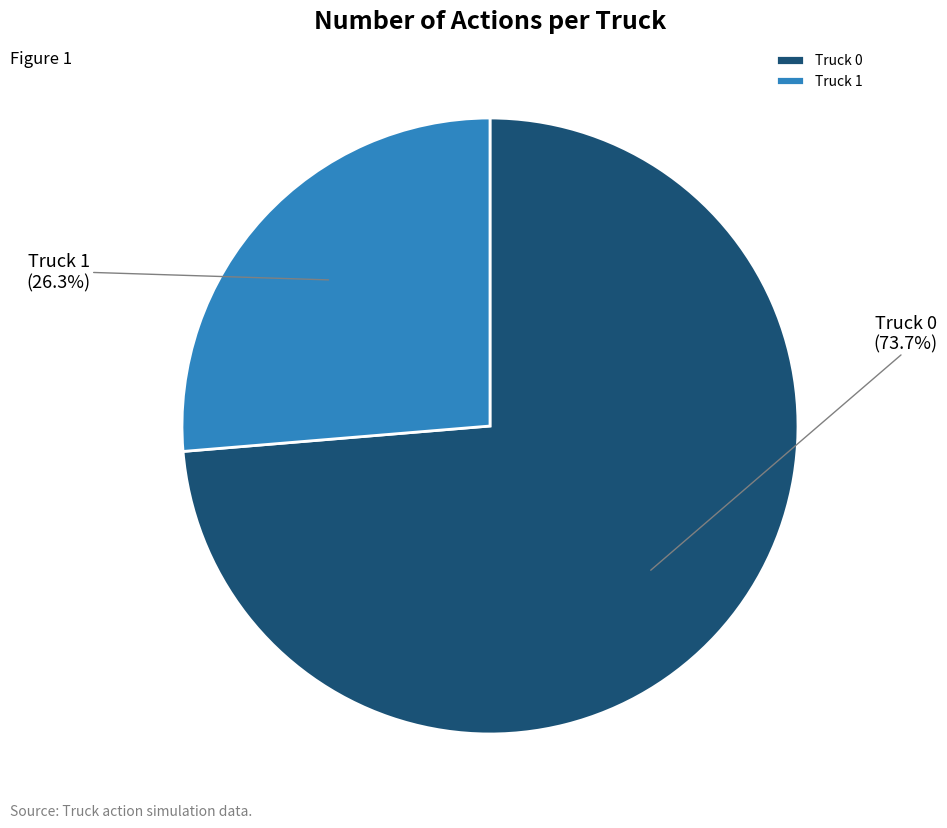

The Truck 1 slice represents 26% of the pie. True or false?

True